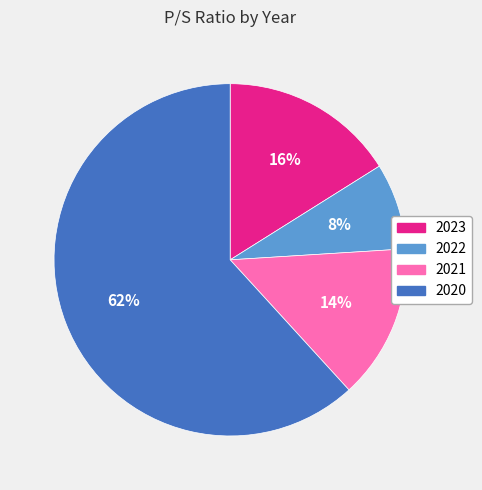

To the nearest percent, what is the difference between the largest and smallest slice percentages?

54%